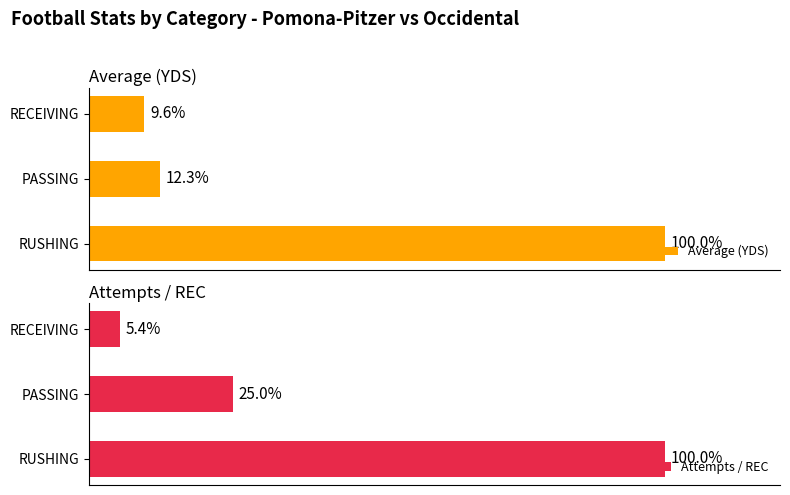

Rank the series by their average value, from highest to lowest.

Attempts / REC, Average (YDS)